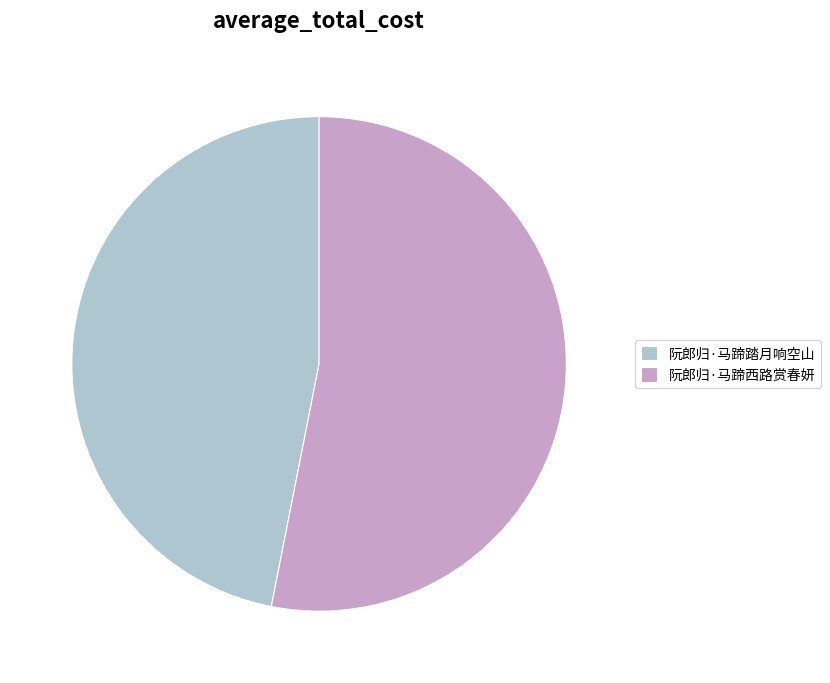

What is the smallest slice in the pie chart?

阮郎归·马蹄踏月响空山